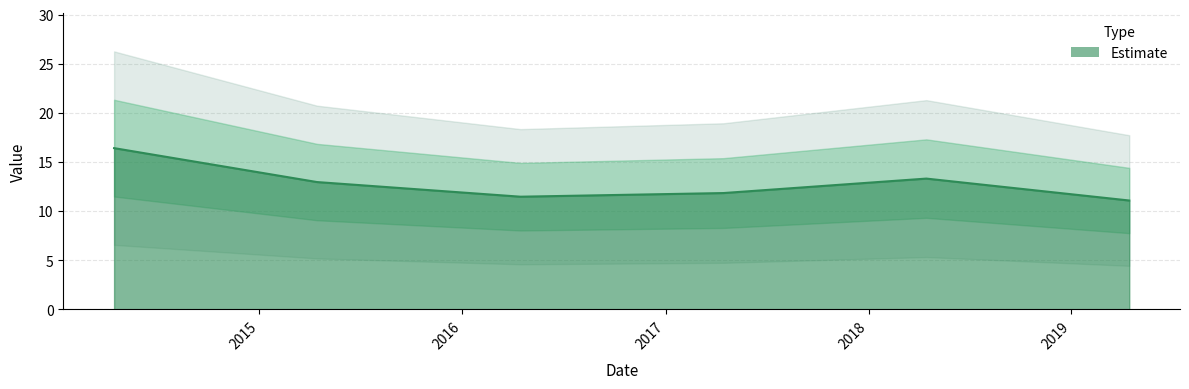

What is the greatest value displayed?

16.4